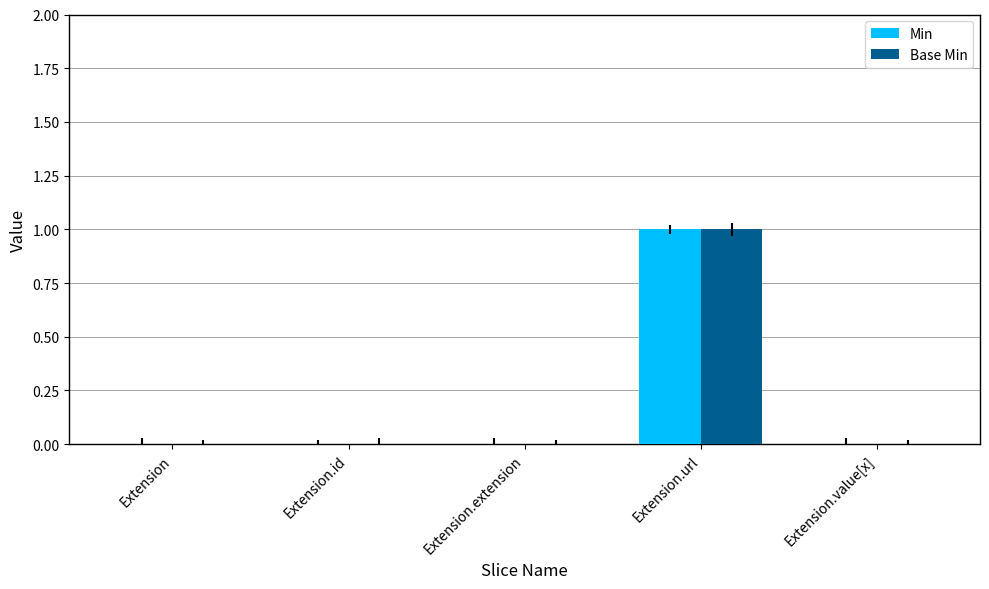

How many data points does each series have?

5